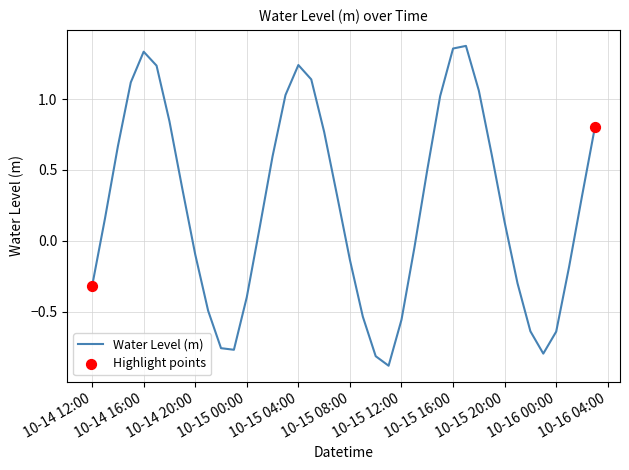

What is the smallest value displayed?

-0.9